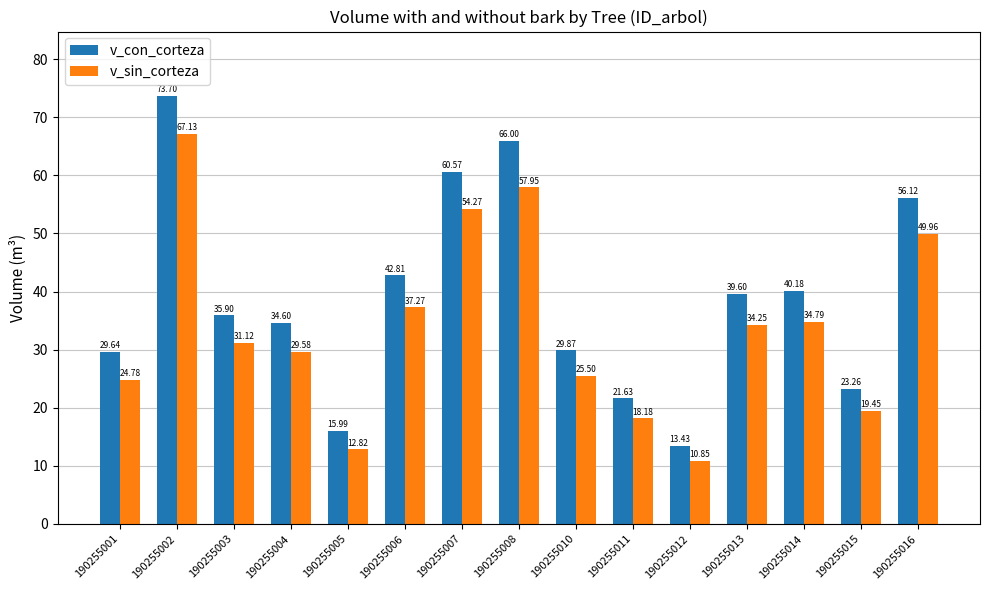

Which series changed the most between 190255008 and 190255015?

v_con_corteza